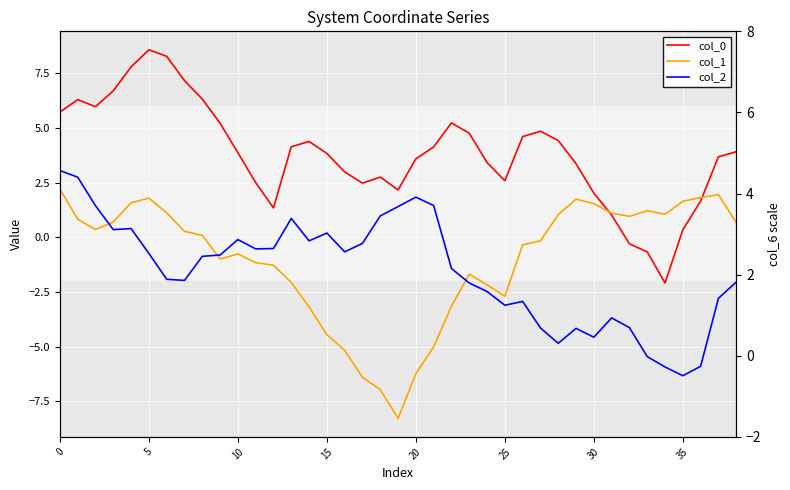

Which series changed the most between 14 and 38?

col_1